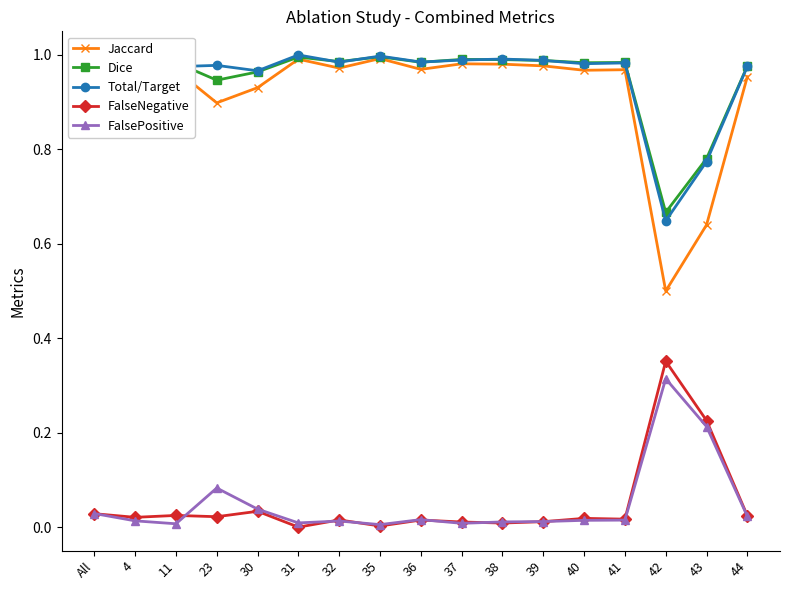

What is the label of the 17th point from the right?

All